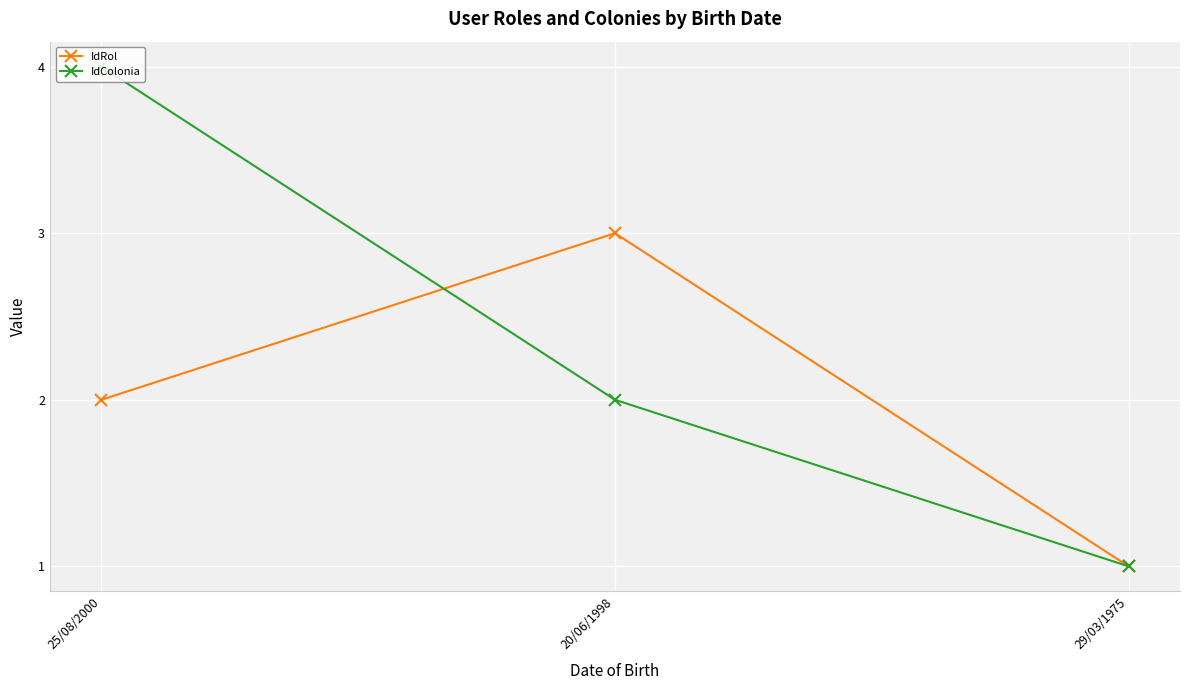

How many categories are shown in the chart?

3